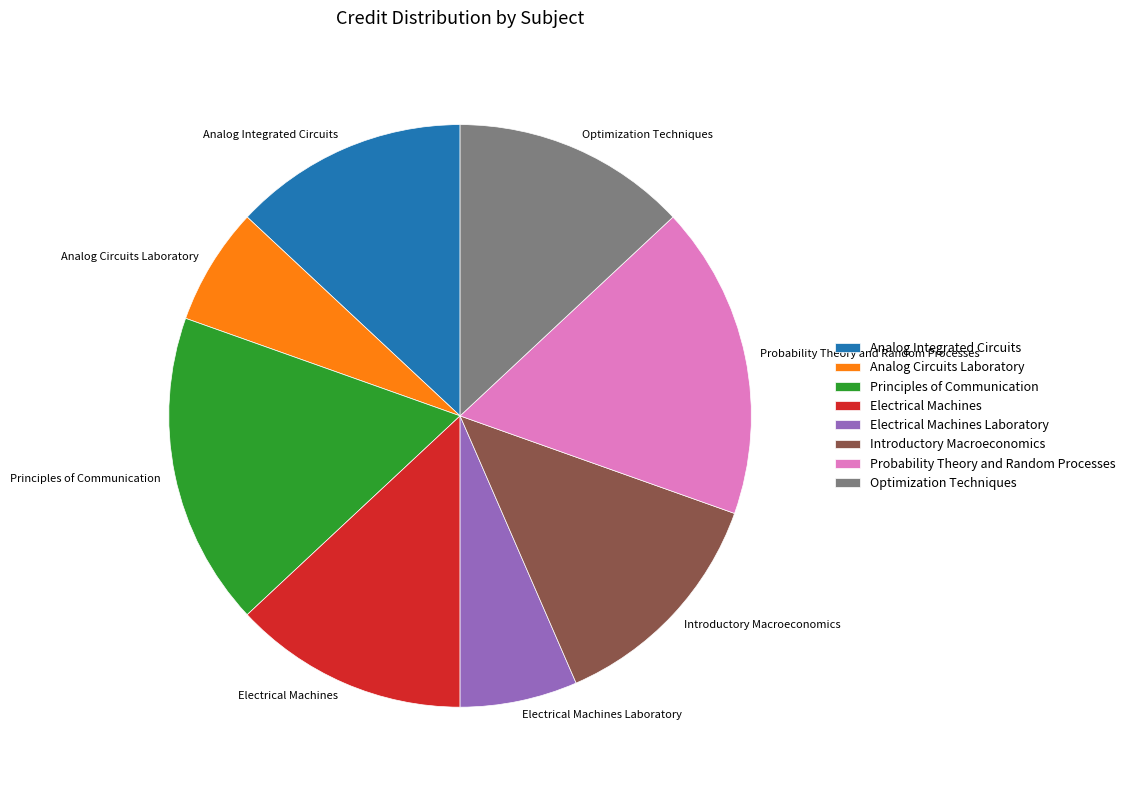

True or false: Probability Theory and Random Processes accounts for 12% of the total.

False